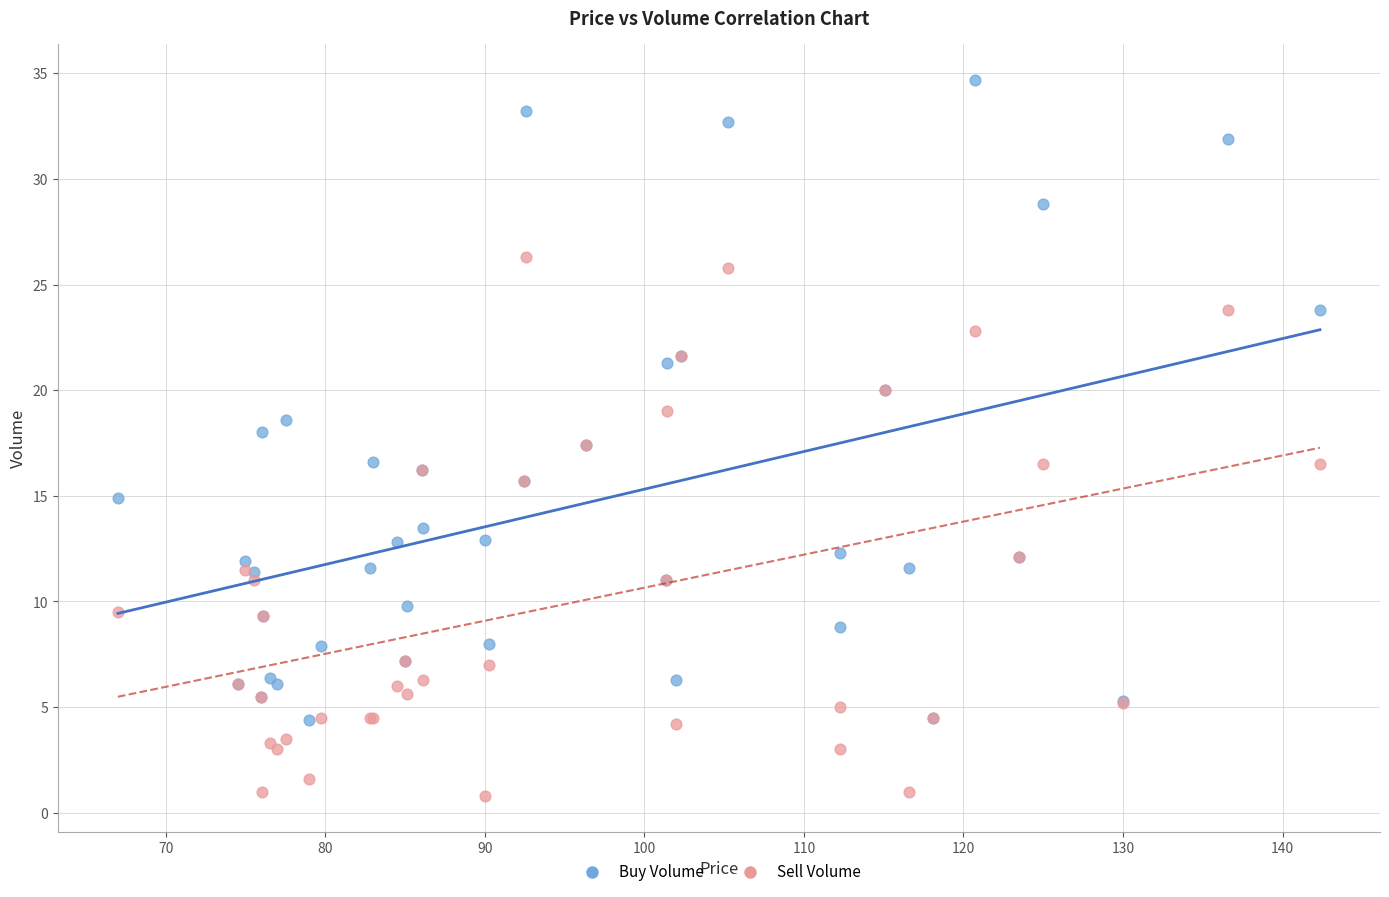

Which series has the widest spread of Y values?

Buy Volume